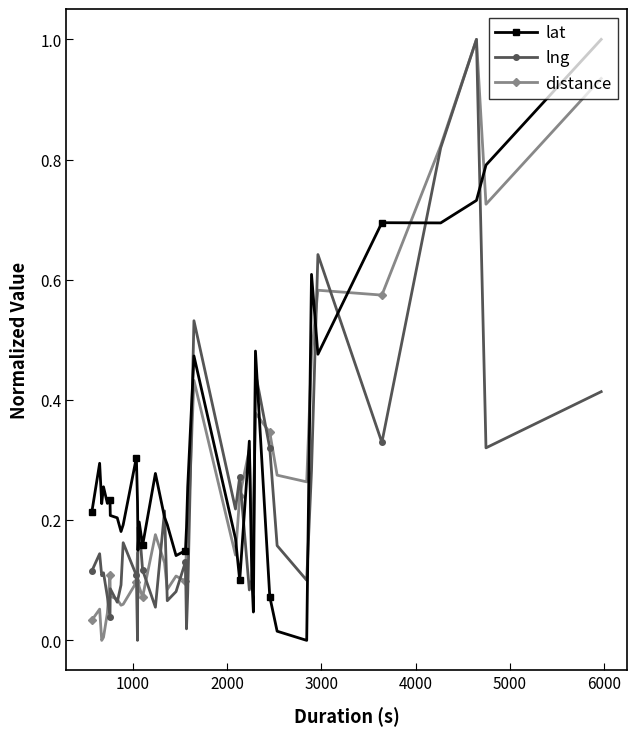

True or false: distance has more than 1 points higher than both neighbors.

True